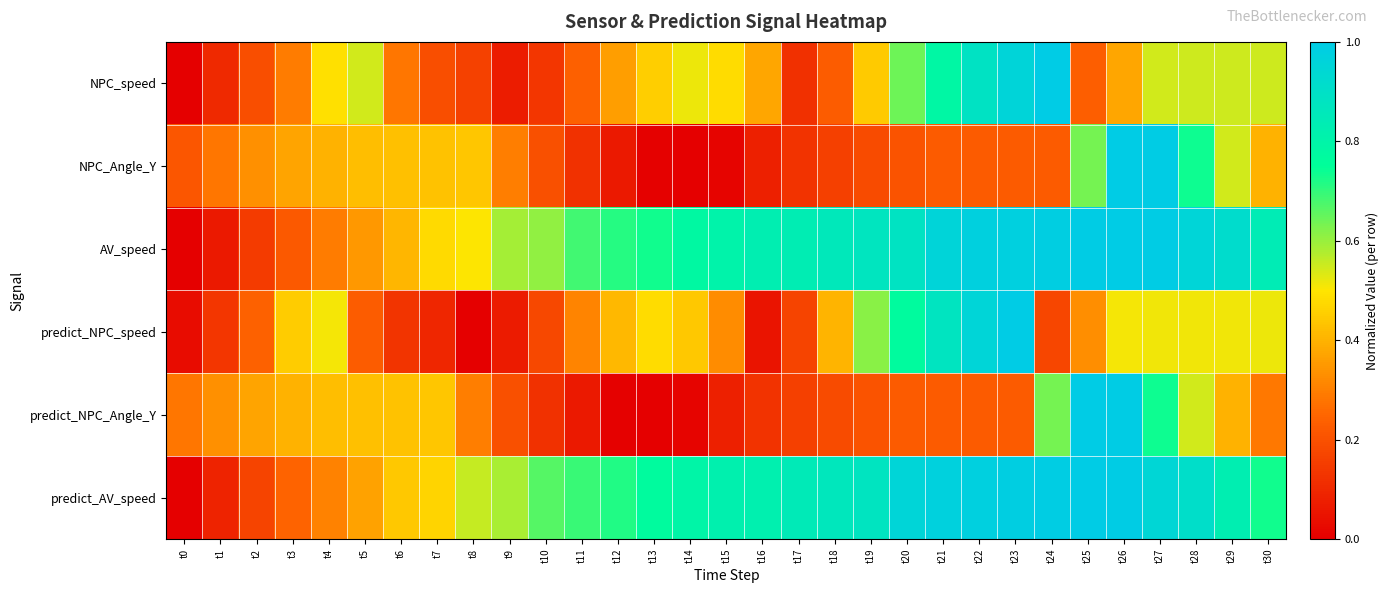

Reading left to right, list all the values displayed in this chart.

NPC_speed: t0=0.0	t1=0.1	t2=0.2	t3=0.3	t4=0.5	t5=0.5	t6=0.3	t7=0.2	t8=0.2	t9=0.1	t10=0.1	t11=0.2	t12=0.4	t13=0.5	t14=0.5	t15=0.5	t16=0.4	t17=0.1	t18=0.2	t19=0.4	t20=0.6	t21=0.8	t22=0.9	t23=1.0	t24=1.0	t25=0.2	t26=0.4	t27=0.5	t28=0.5	t29=0.5	t30=0.6
NPC_Angle_Y: t0=0.2	t1=0.3	t2=0.3	t3=0.4	t4=0.4	t5=0.4	t6=0.4	t7=0.4	t8=0.4	t9=0.3	t10=0.2	t11=0.1	t12=0.1	t13=0.0	t14=0.0	t15=0.0	t16=0.1	t17=0.1	t18=0.2	t19=0.2	t20=0.2	t21=0.2	t22=0.2	t23=0.2	t24=0.2	t25=0.6	t26=1.0	t27=1.0	t28=0.7	t29=0.5	t30=0.4
AV_speed: t0=0.0	t1=0.1	t2=0.1	t3=0.2	t4=0.3	t5=0.3	t6=0.4	t7=0.5	t8=0.5	t9=0.6	t10=0.6	t11=0.7	t12=0.7	t13=0.7	t14=0.8	t15=0.8	t16=0.8	t17=0.8	t18=0.9	t19=0.9	t20=0.9	t21=1.0	t22=1.0	t23=1.0	t24=1.0	t25=1.0	t26=1.0	t27=1.0	t28=1.0	t29=0.9	t30=0.8
predict_NPC_speed: t0=0.0	t1=0.1	t2=0.2	t3=0.4	t4=0.5	t5=0.2	t6=0.1	t7=0.1	t8=0.0	t9=0.1	t10=0.2	t11=0.3	t12=0.4	t13=0.5	t14=0.4	t15=0.3	t16=0.1	t17=0.2	t18=0.4	t19=0.6	t20=0.8	t21=0.9	t22=1.0	t23=1.0	t24=0.2	t25=0.3	t26=0.5	t27=0.5	t28=0.5	t29=0.5	t30=0.5
predict_NPC_Angle_Y: t0=0.3	t1=0.3	t2=0.4	t3=0.4	t4=0.4	t5=0.4	t6=0.4	t7=0.4	t8=0.3	t9=0.2	t10=0.1	t11=0.1	t12=0.0	t13=0.0	t14=0.0	t15=0.1	t16=0.1	t17=0.2	t18=0.2	t19=0.2	t20=0.2	t21=0.2	t22=0.2	t23=0.2	t24=0.6	t25=1.0	t26=1.0	t27=0.7	t28=0.5	t29=0.4	t30=0.3
predict_AV_speed: t0=0.0	t1=0.1	t2=0.2	t3=0.2	t4=0.3	t5=0.4	t6=0.4	t7=0.5	t8=0.6	t9=0.6	t10=0.7	t11=0.7	t12=0.7	t13=0.8	t14=0.8	t15=0.8	t16=0.8	t17=0.8	t18=0.9	t19=0.9	t20=1.0	t21=1.0	t22=1.0	t23=1.0	t24=1.0	t25=1.0	t26=1.0	t27=0.9	t28=0.9	t29=0.8	t30=0.7